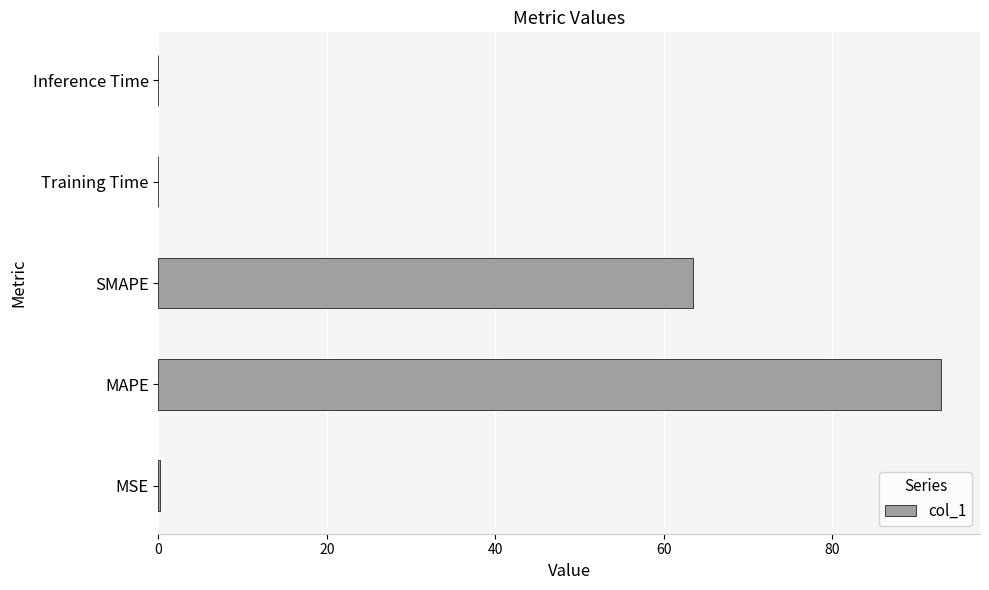

True or false: the data shows 0.0 at Training Time.

True